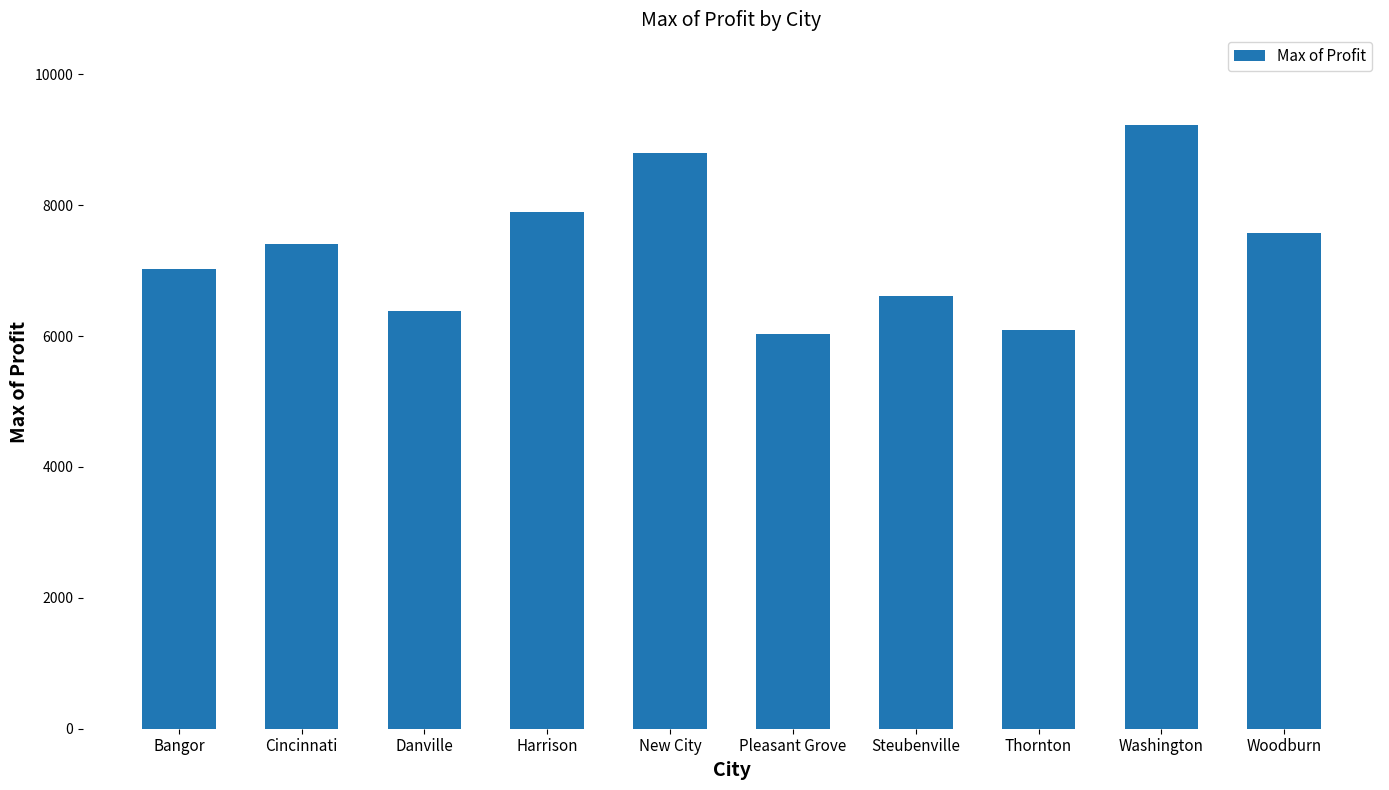

Count the number of categories in the chart.

10